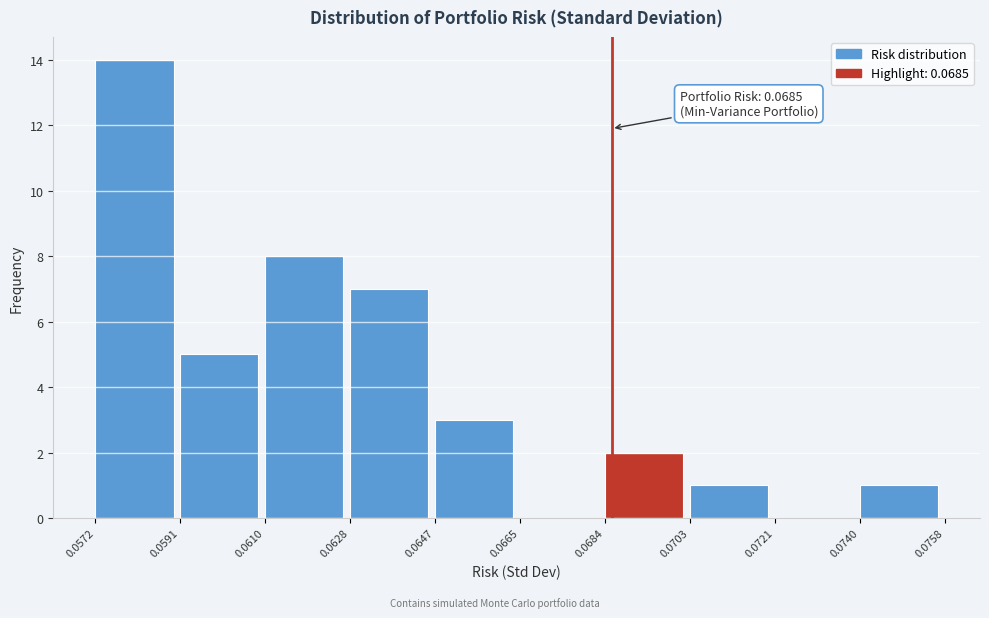

Which range on the x-axis has the tallest bar?

0.0572 to 0.0591